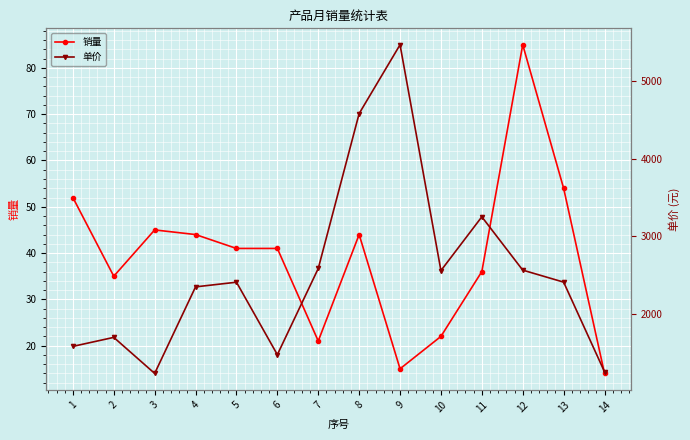

At which label is 单价 closest to 3353?

11